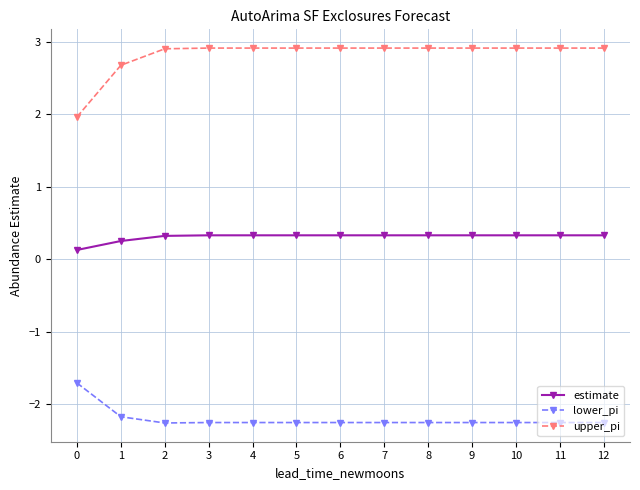

Count the number of data series in this chart.

3